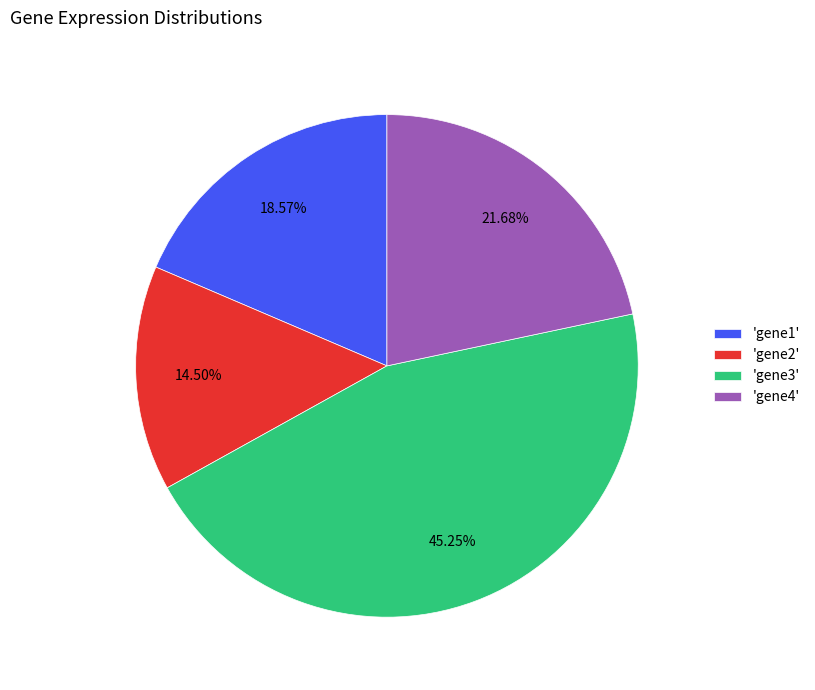

Between 'gene1' and 'gene3', which is larger?

'gene3'